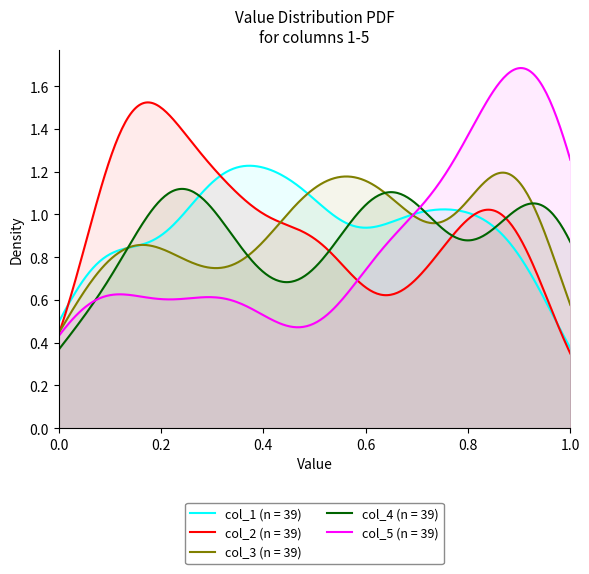

What is the spread (max minus min) of values at 27?

0.9